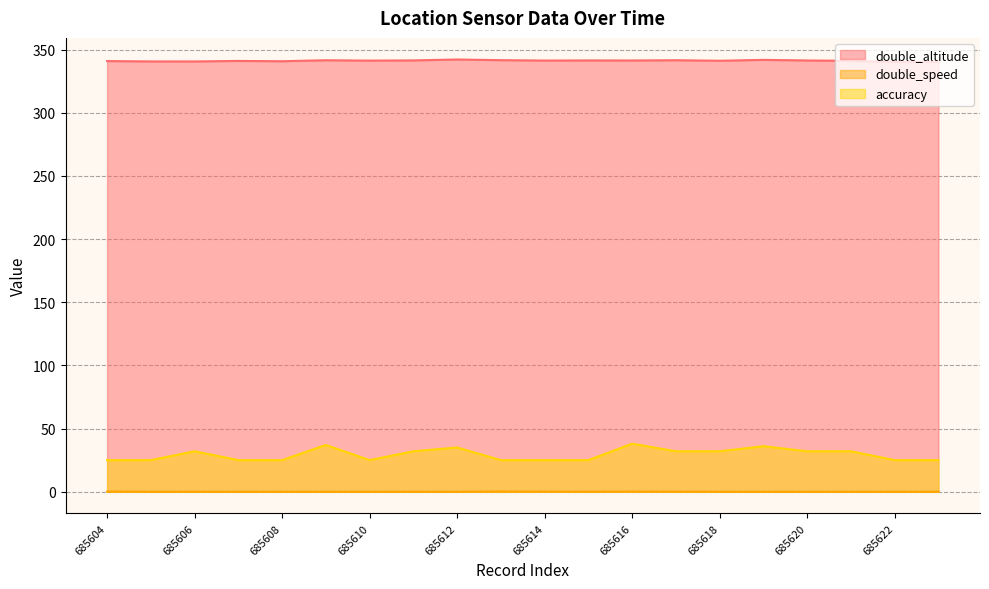

List the series in order of their peak value, lowest first.

double_speed, accuracy, double_altitude